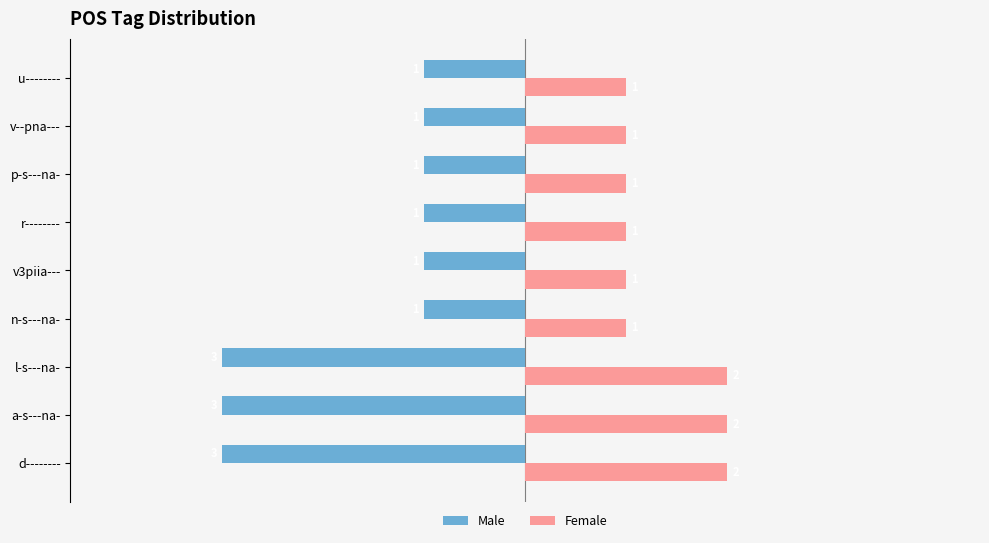

How many Female values are between 1 and 2?

9